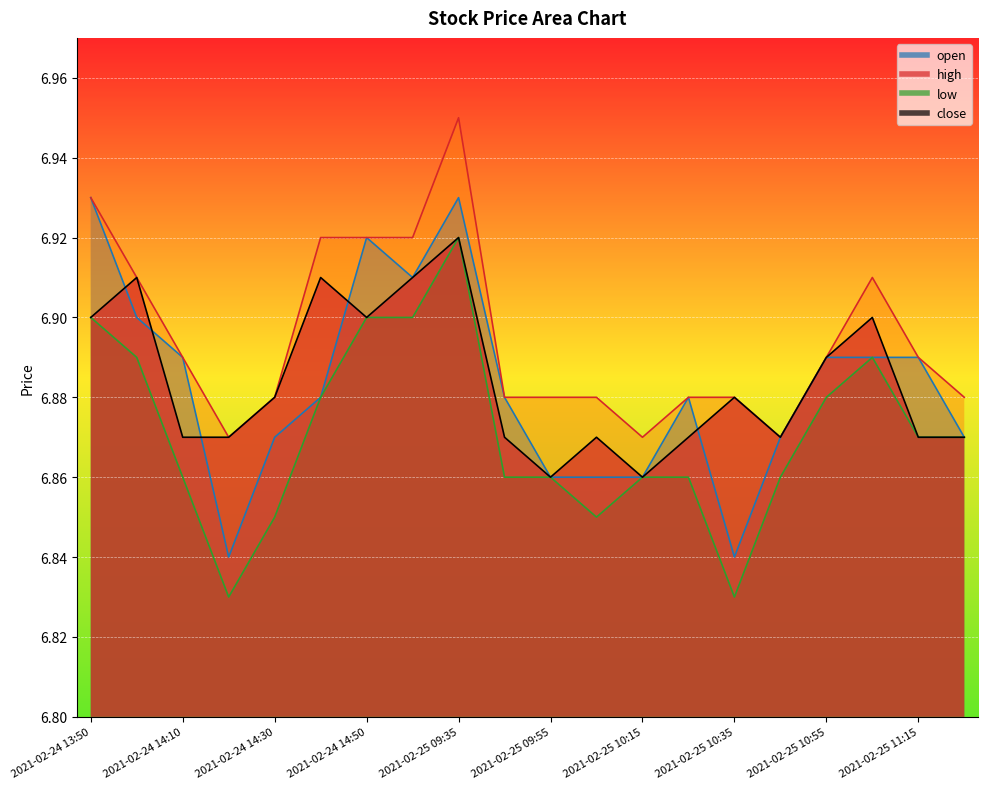

At which category does high reach its first local peak?

2021-02-25 09:35